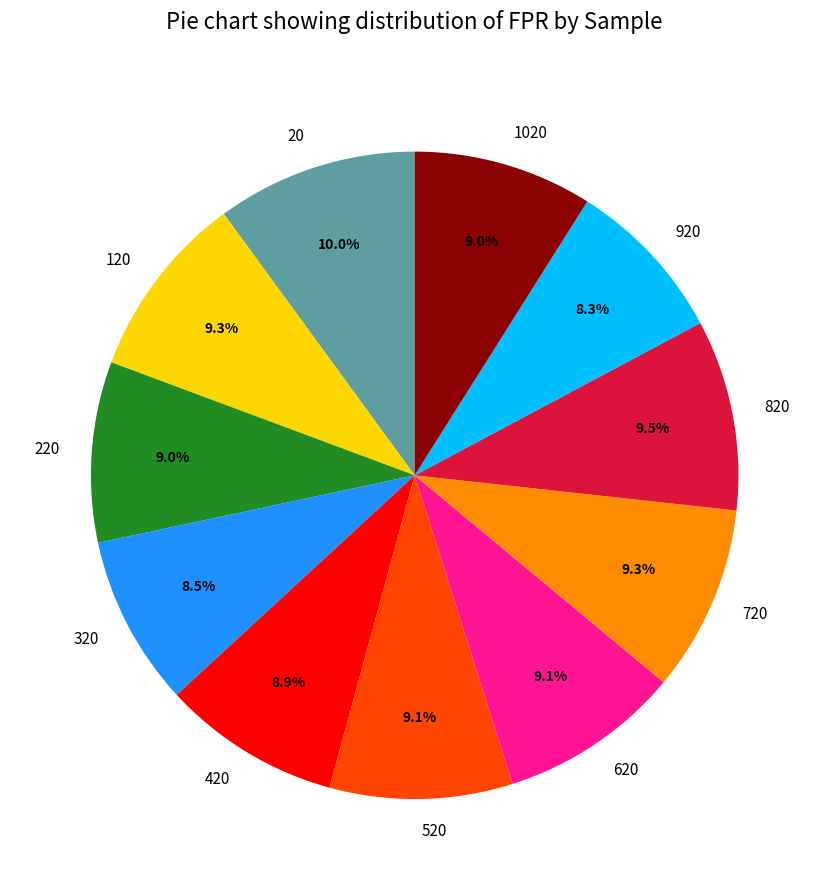

What is the largest slice in the pie chart?

20